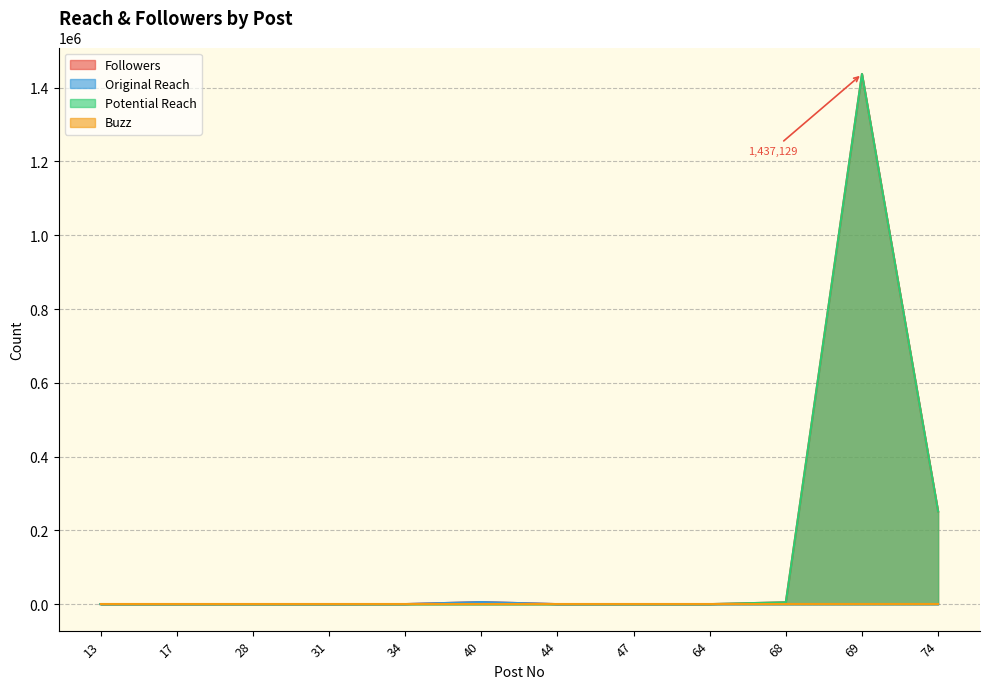

What is the difference between the maximum and minimum values in the Followers series?

1437129